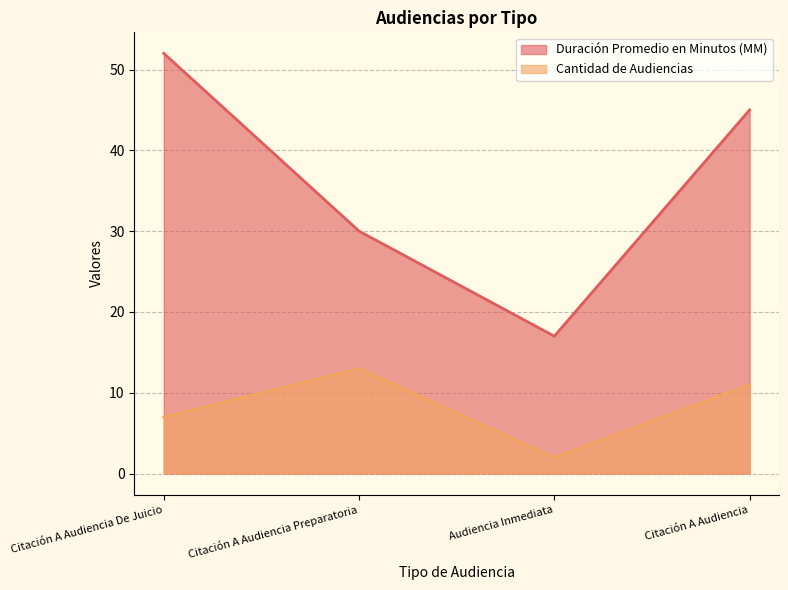

Rank the series by their maximum value, from highest to lowest.

Duración Promedio en Minutos (MM), Cantidad de Audiencias